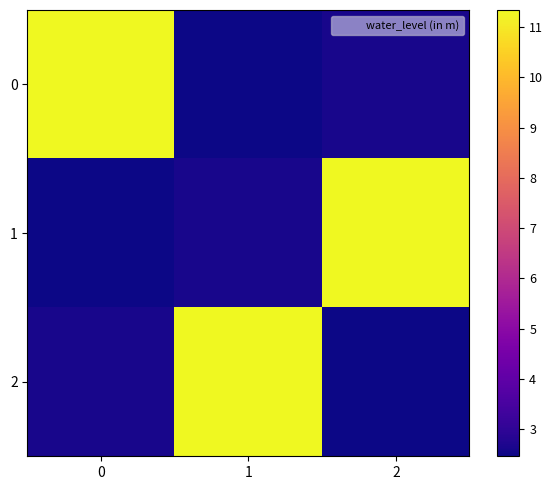

Reading left to right, extract all data points from this chart.

0: 0=11.3	1=2.5	2=2.6
1: 0=2.5	1=2.6	2=11.3
2: 0=2.6	1=11.3	2=2.5